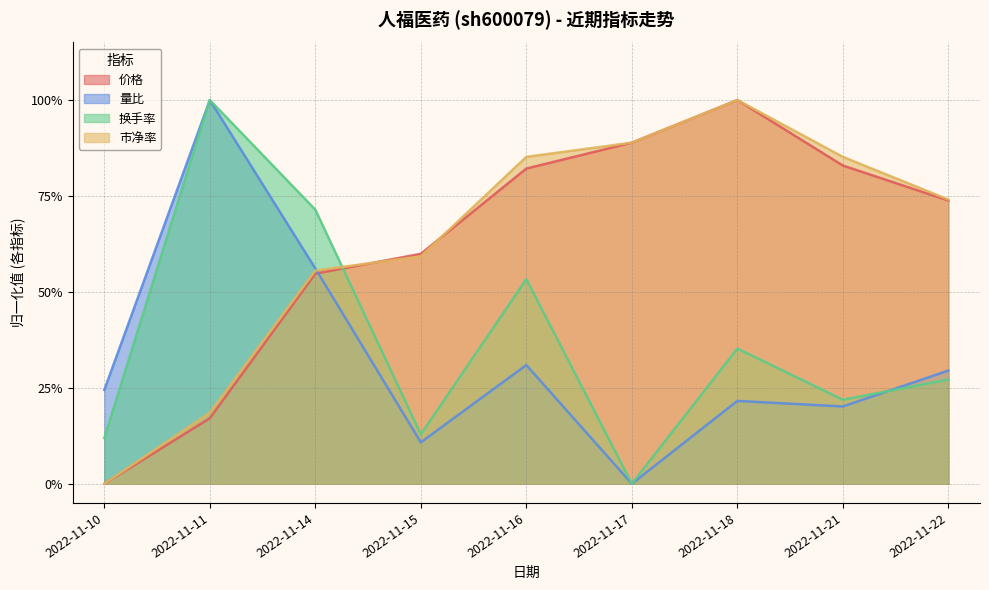

What is the sum of all 价格 values?

5.6